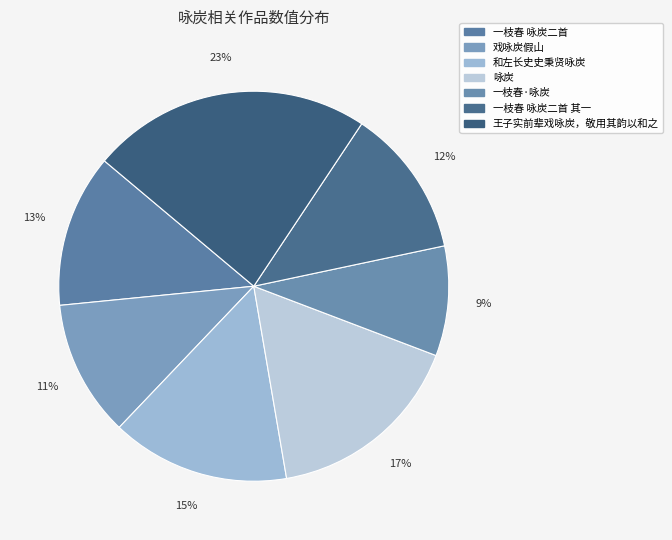

Count the number of slices in the pie.

7